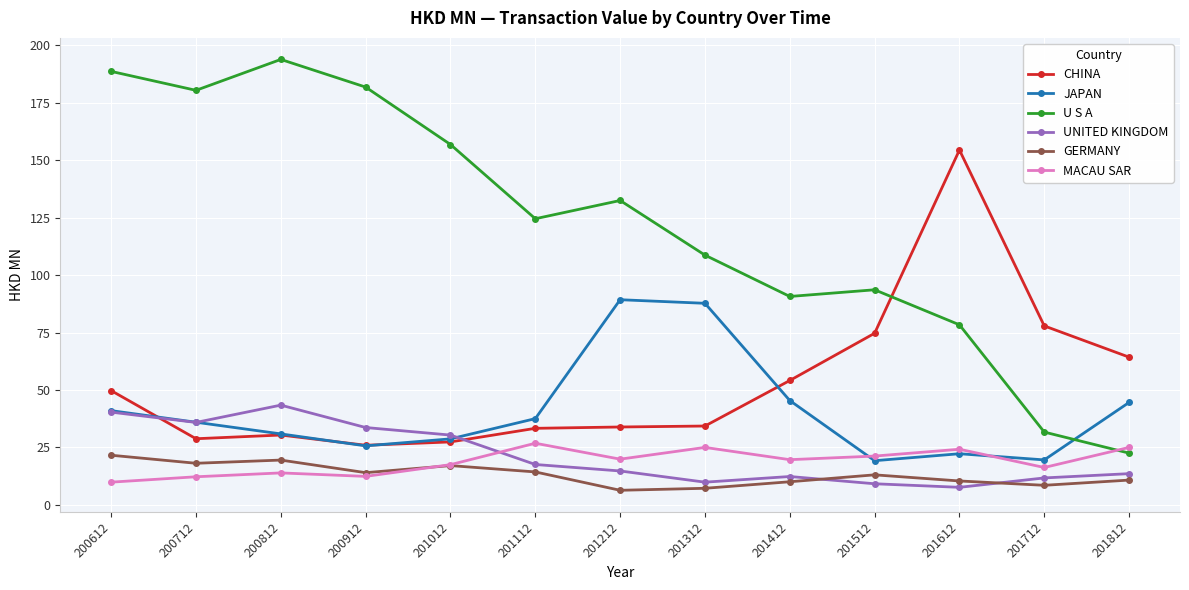

How many interior local valleys does the UNITED KINGDOM series have?

3